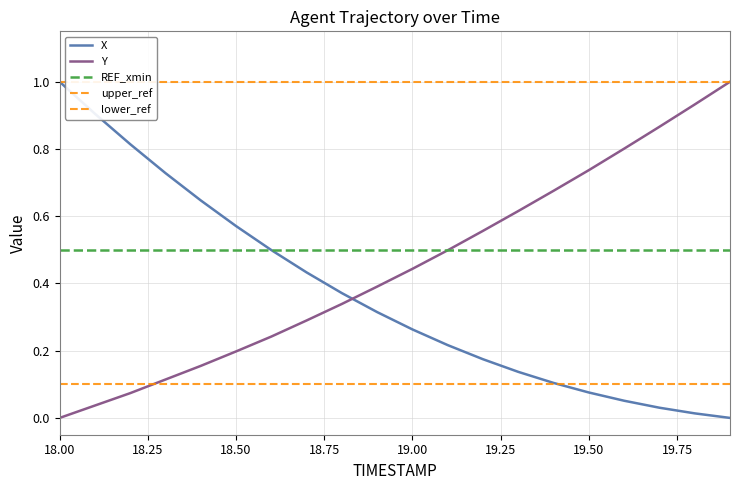

Where is X nearest to the value 0?

19.9